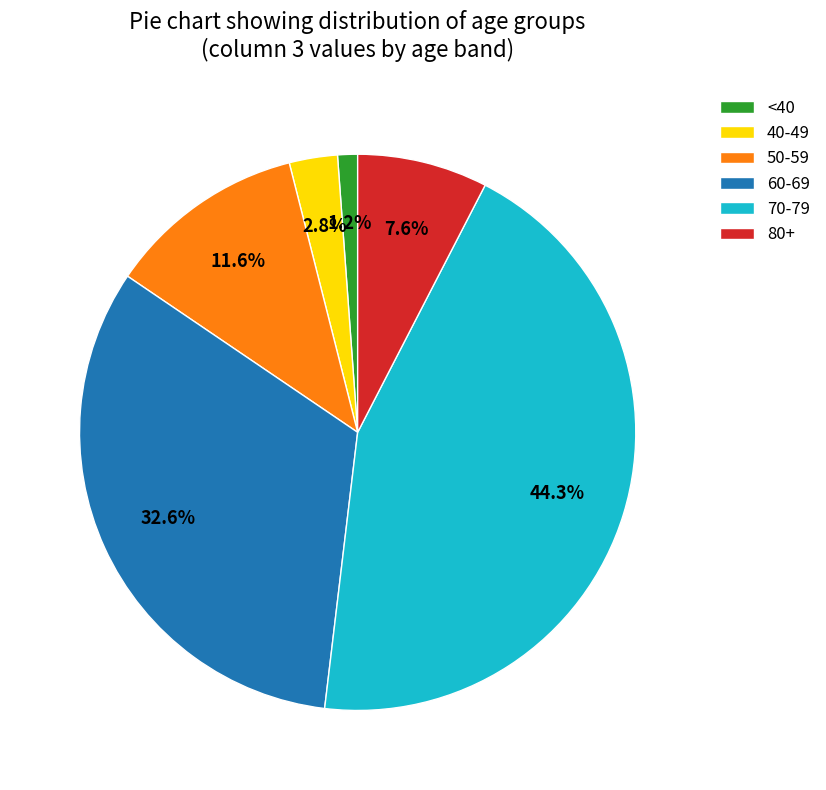

Between 40-49 and 80+, which is larger?

80+